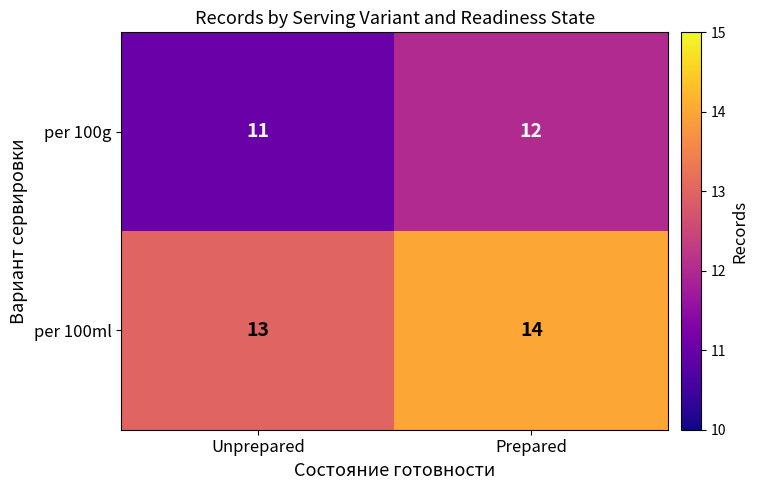

Count the number of categories in the chart.

2